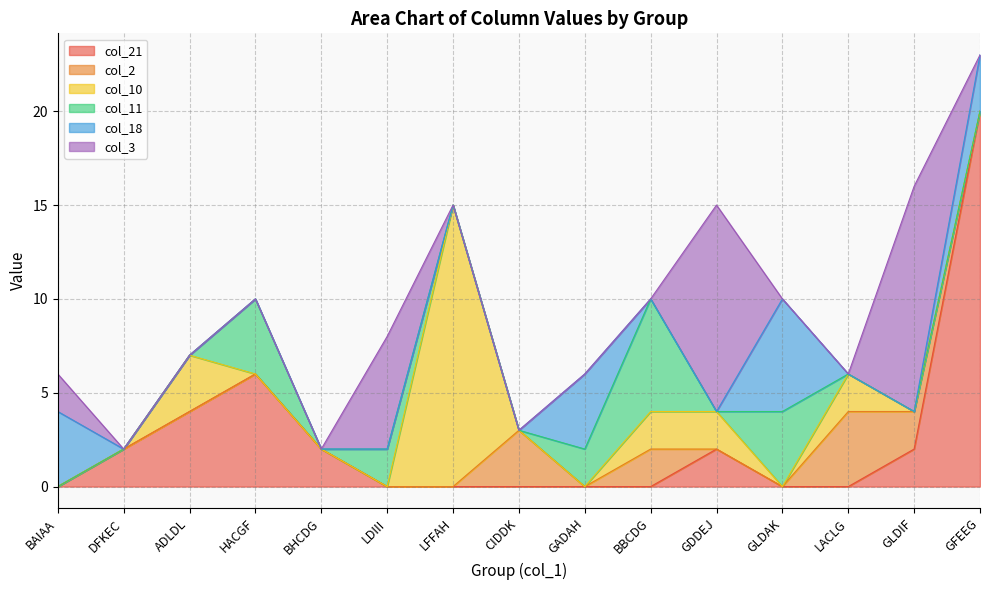

Rank the categories by col_18 value from lowest to highest.

DFKEC, ADLDL, HACGF, BHCDG, LDIII, LFFAH, CIDDK, BBCDG, GDDEJ, LACLG, GLDIF, GFEEG, BAIAA, GADAH, GLDAK